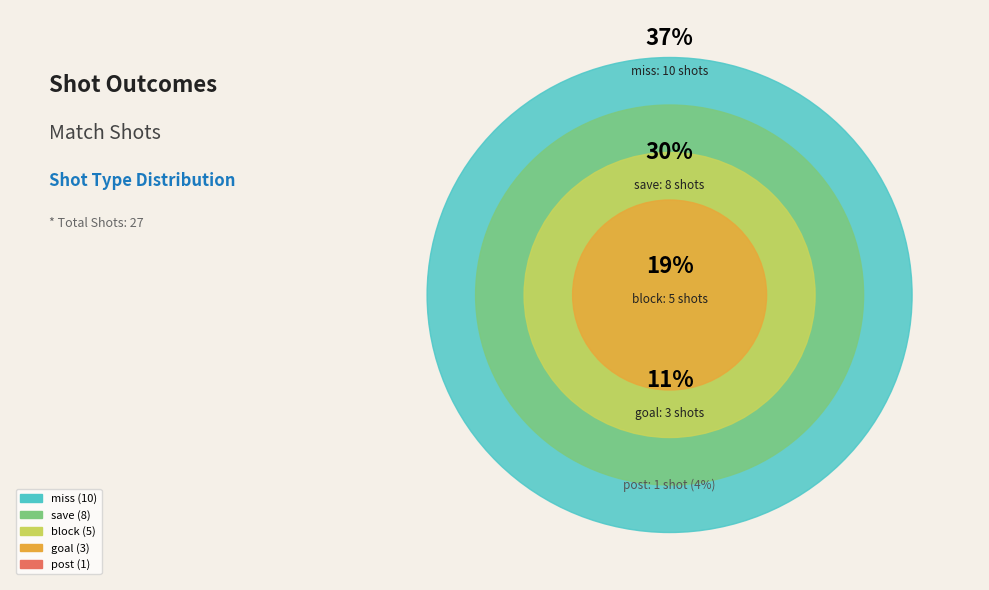

Which category has the smallest portion of the pie?

post